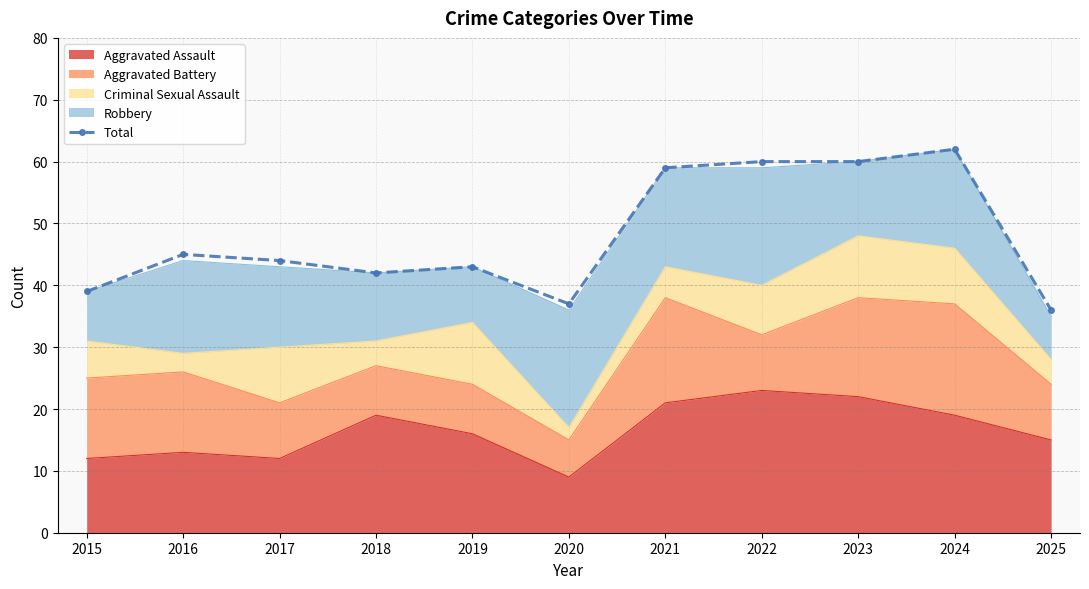

At which category does the chart reach its minimum across all series?

2025